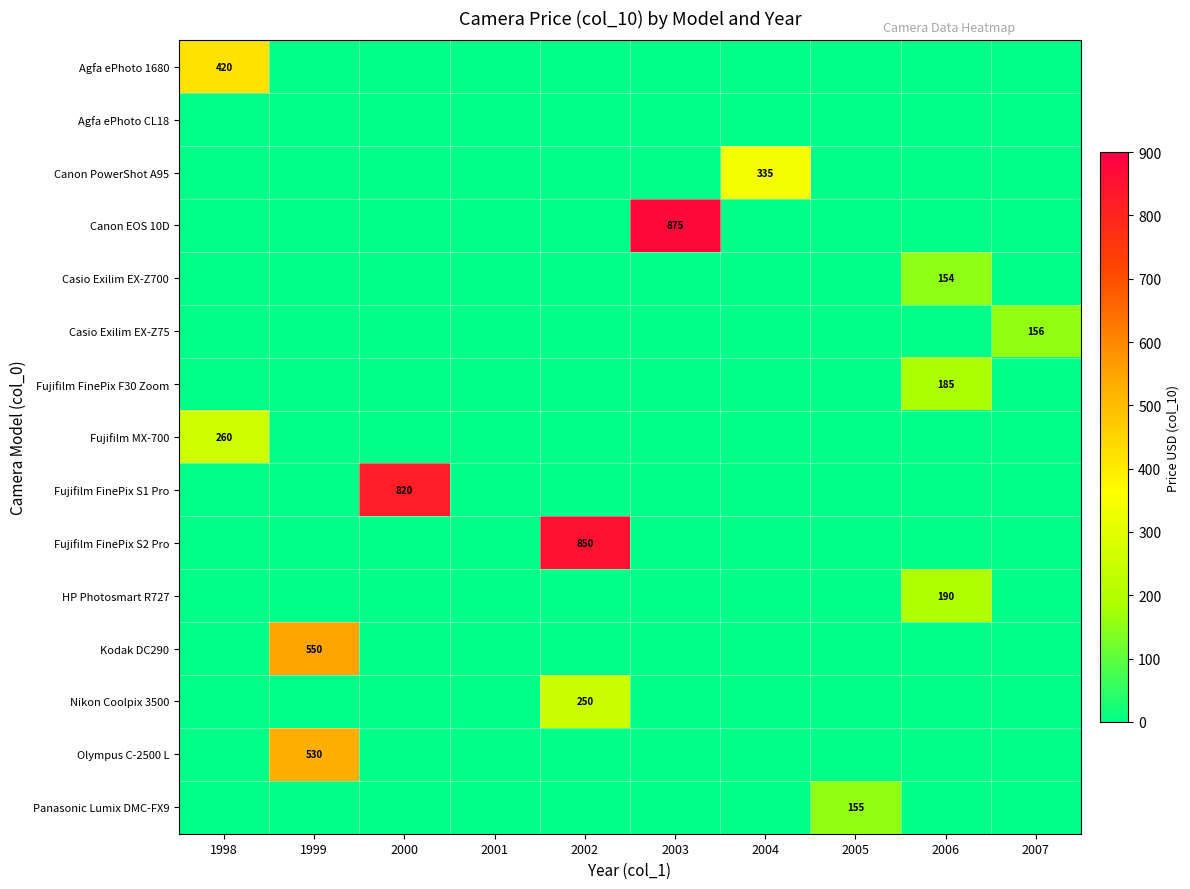

How many series are shown in this chart?

15